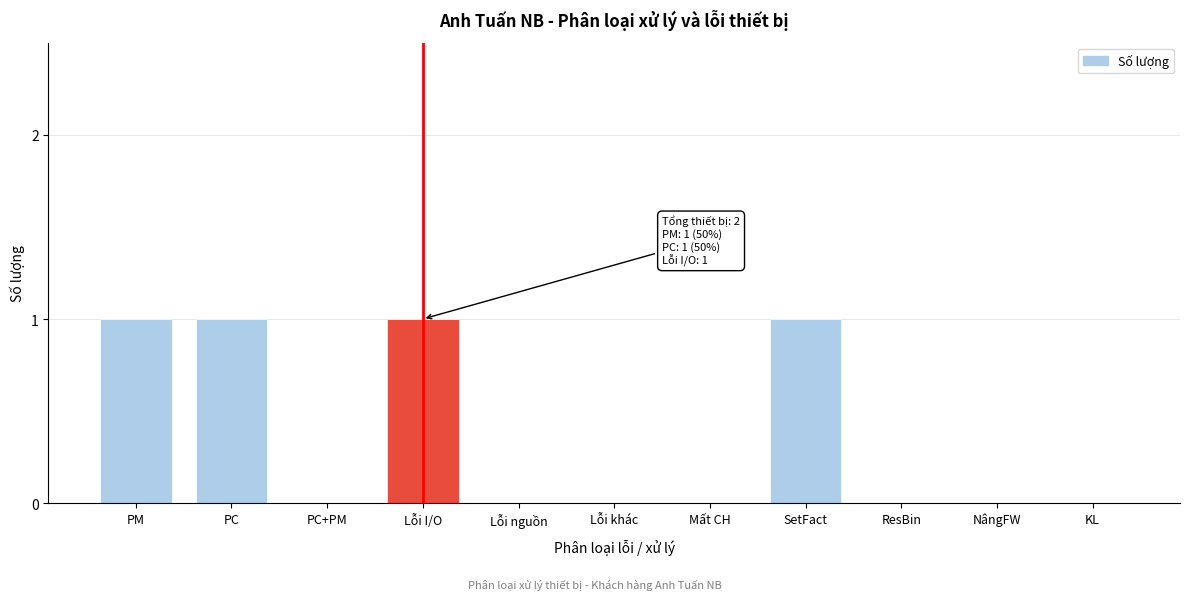

Reading right to left, what are all the values shown in this chart?

KL=0	NângFW=0	ResBin=0	SetFact=1	Mất CH=0	Lỗi khác=0	Lỗi nguồn=0	Lỗi I/O=1	PC+PM=0	PC=1	PM=1